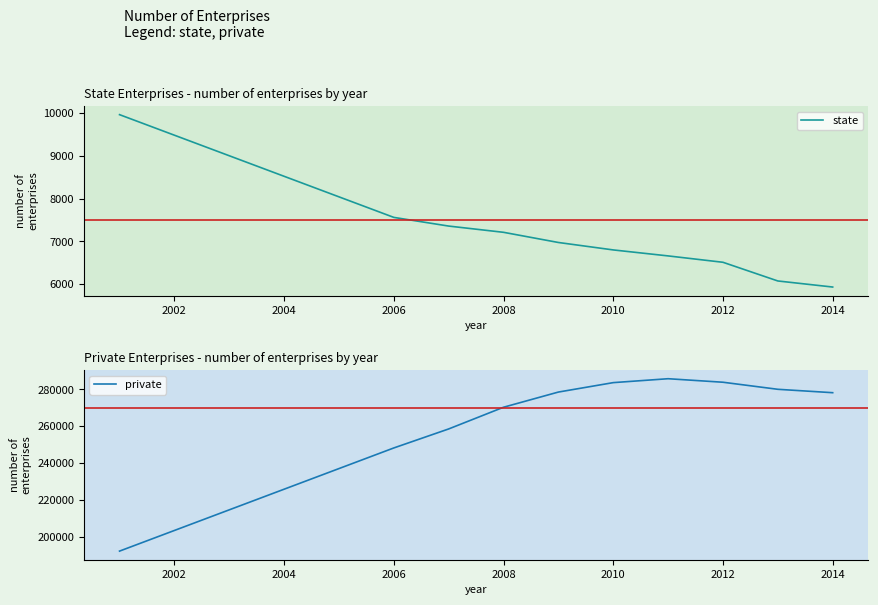

True or false: state has a value of 5933 at 2014.

True